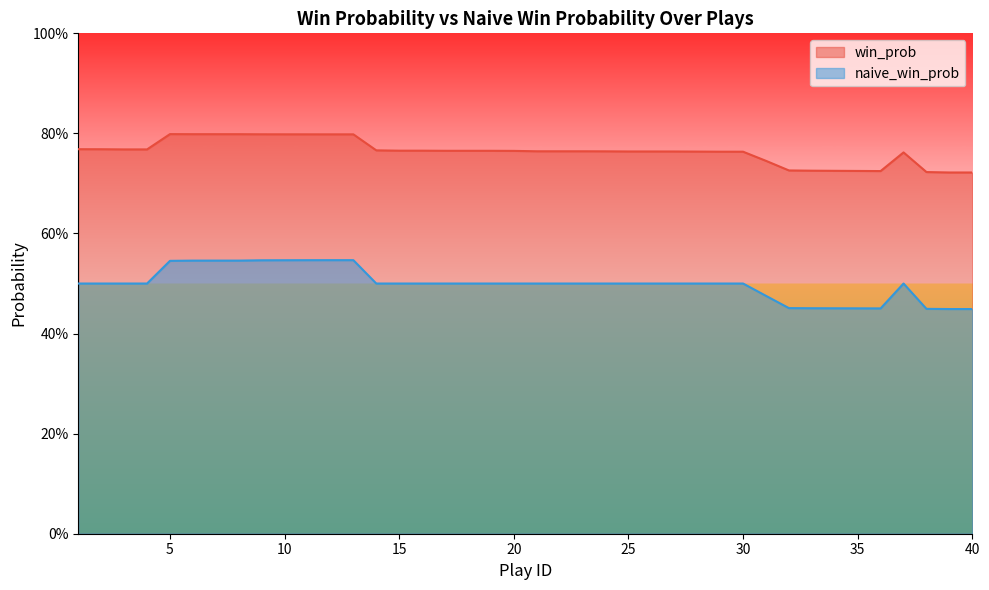

Is the value of naive_win_prob at 20 greater than the value of win_prob at 36?

No